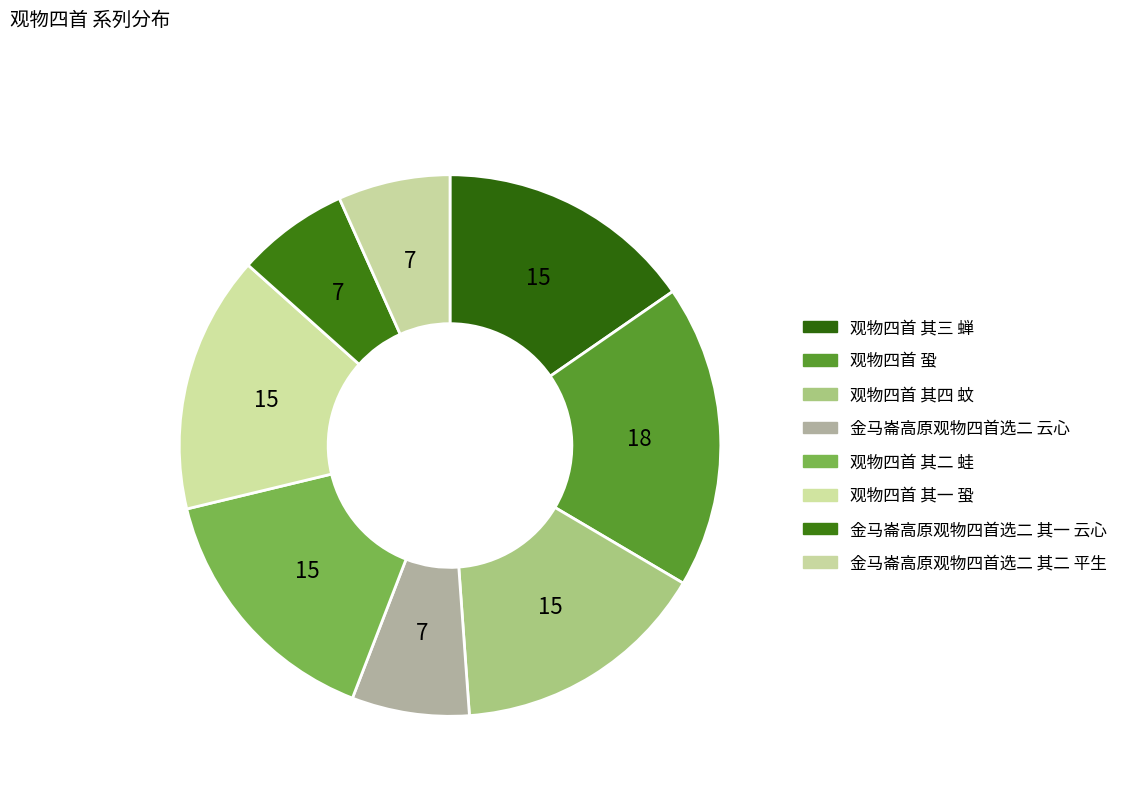

How many segments does this pie chart have?

8